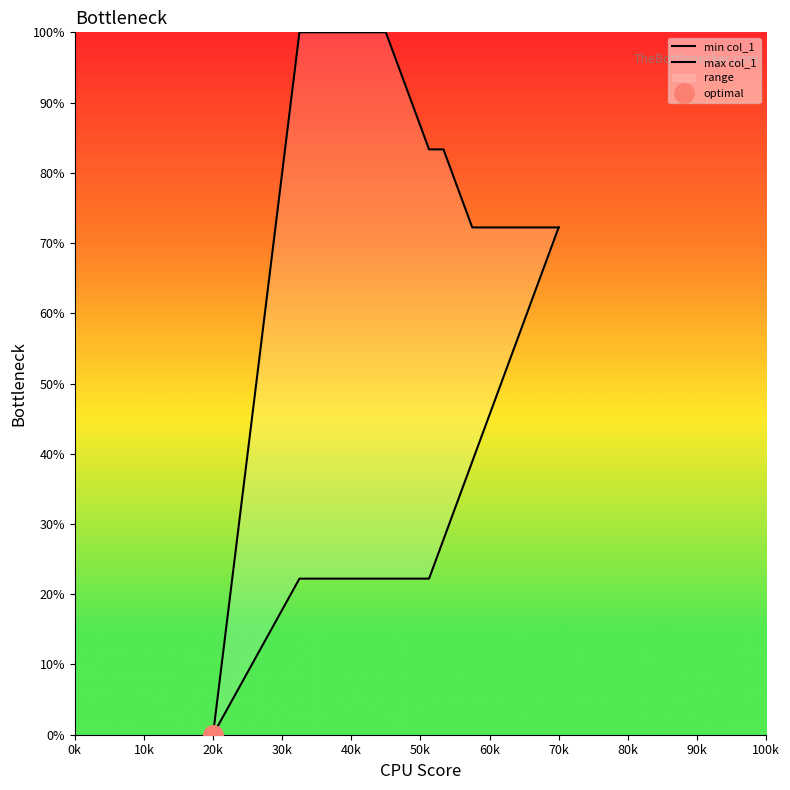

How many lines are shown in the chart?

2